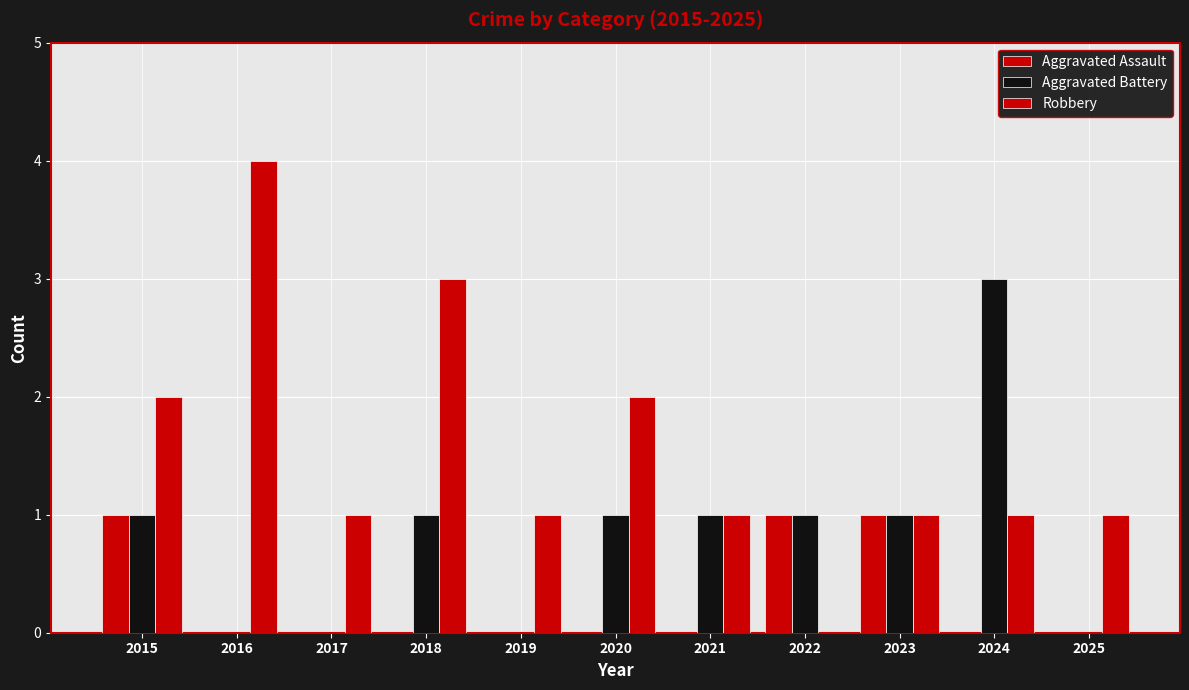

How many groups of bars are there?

11